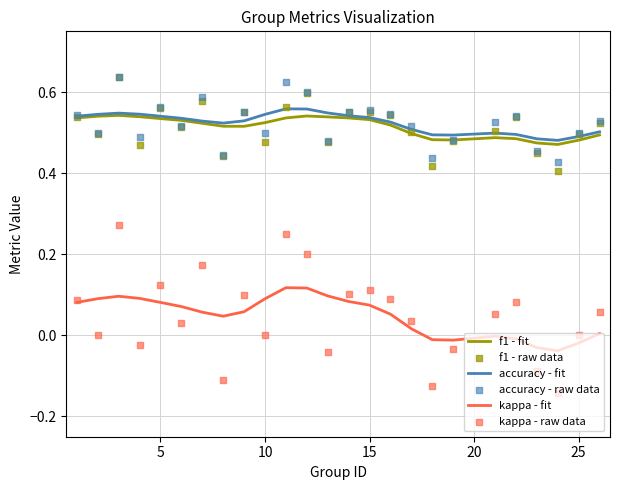

Which series has the largest total across all categories?

accuracy - fit